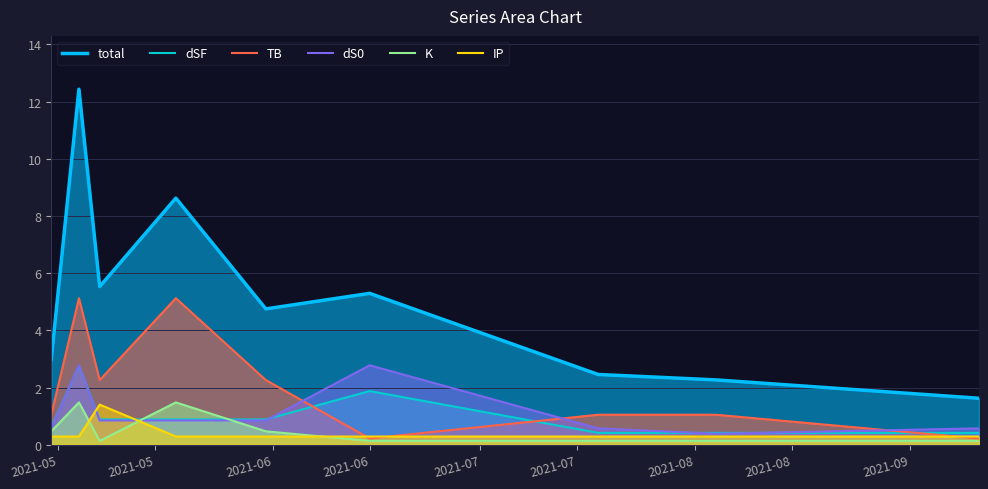

What are all the series names shown in the legend?

total, dSF, TB, dS0, K, IP